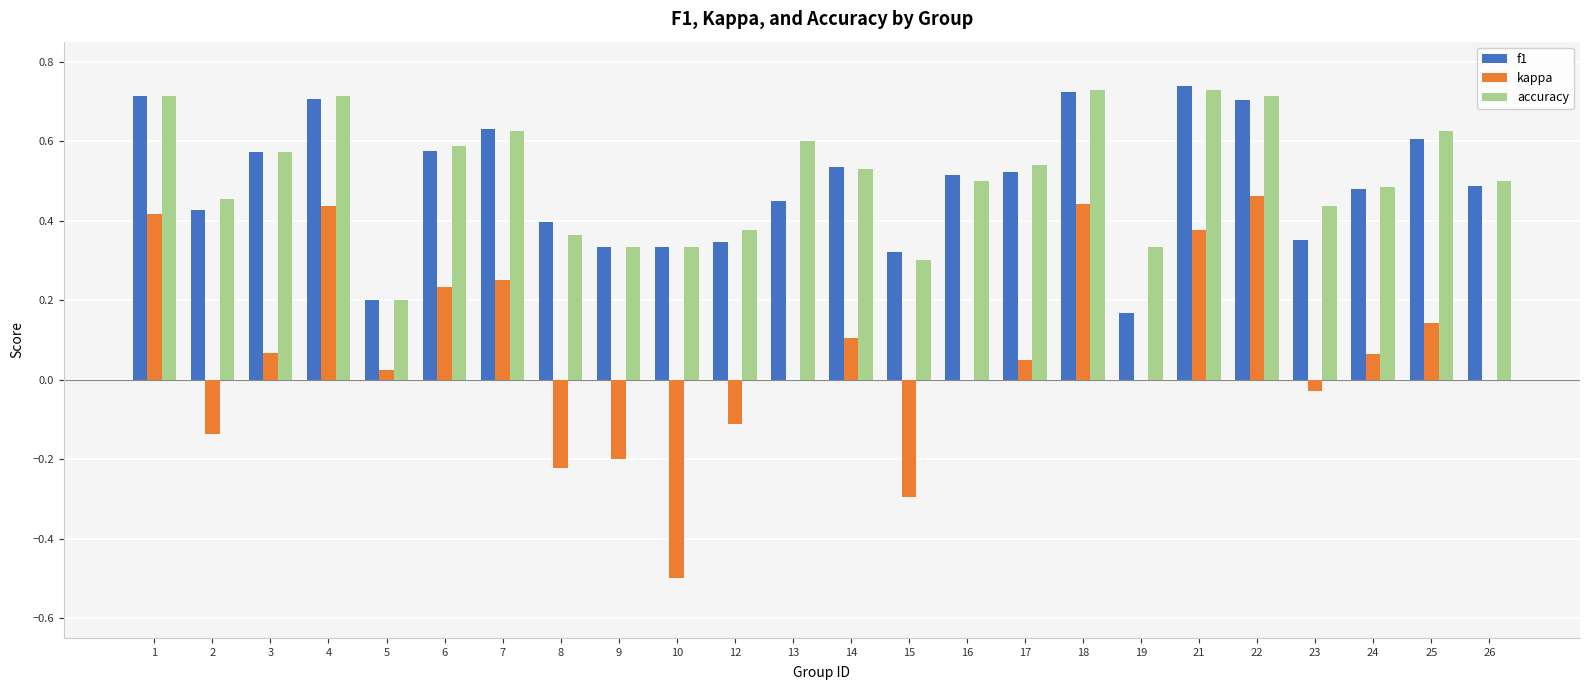

Between 10 and 25, which series saw the biggest shift?

kappa